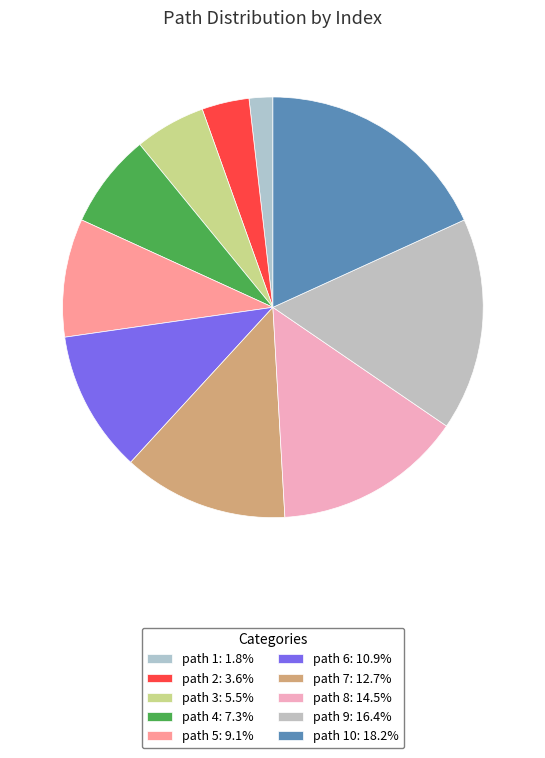

How many segments does this pie chart have?

10